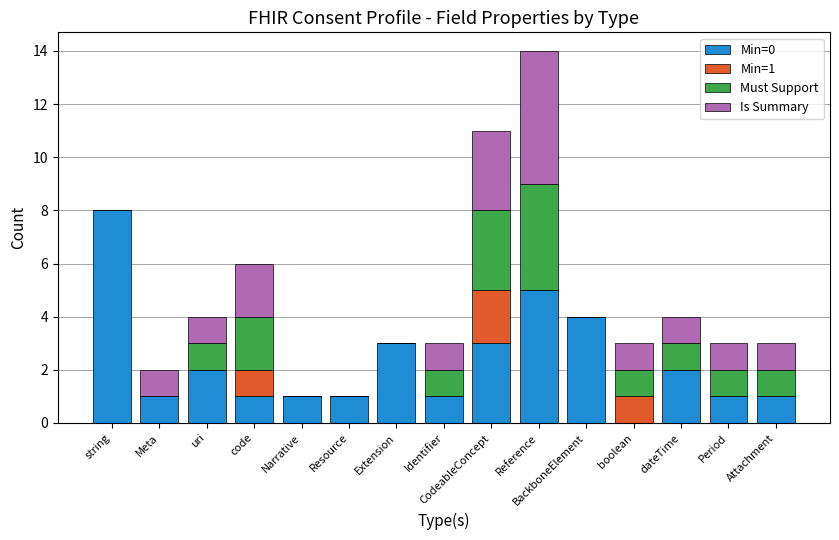

What are all the series names shown in the legend?

Min=0, Min=1, Must Support, Is Summary